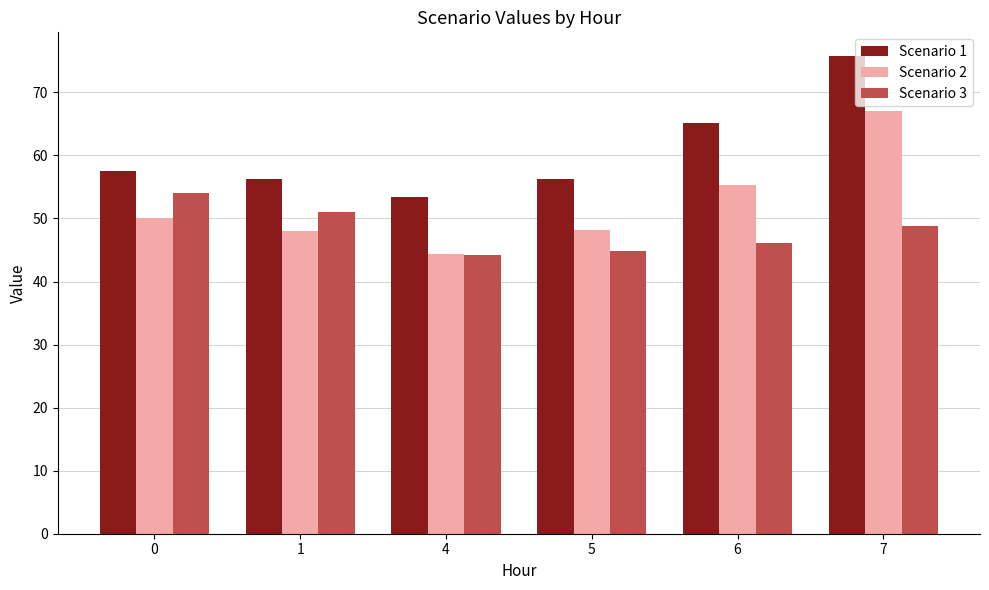

Which series has the largest range (max minus min)?

Scenario 2